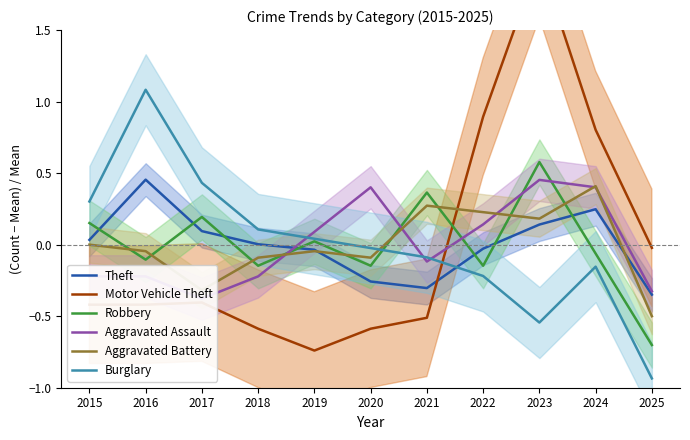

The Motor Vehicle Theft series shows -0.0 at 2025. True or false?

False